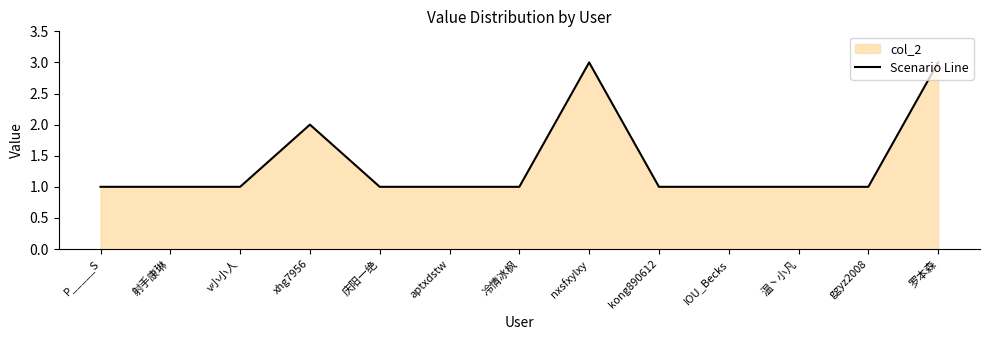

Which has a higher value, 温丶小凡 or 射手康琳?

温丶小凡